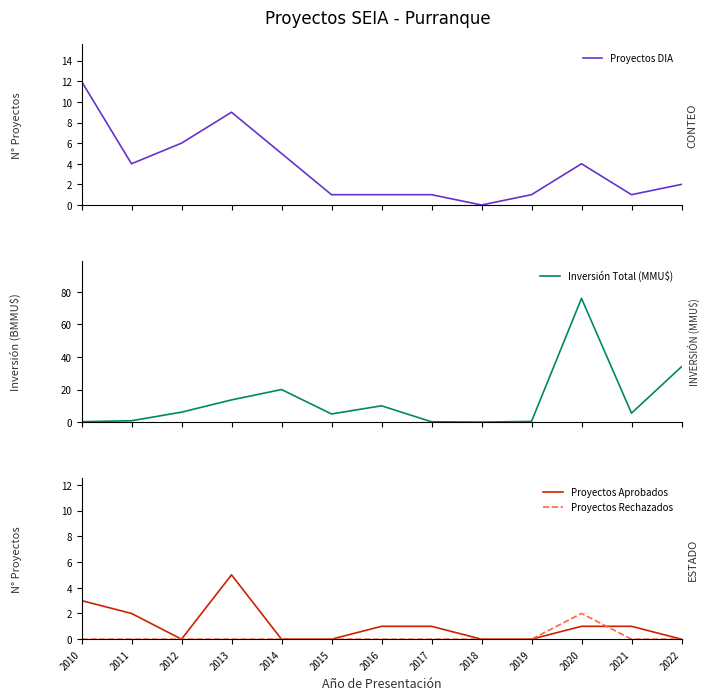

What is the spread (max minus min) of values at 2014?

20.0